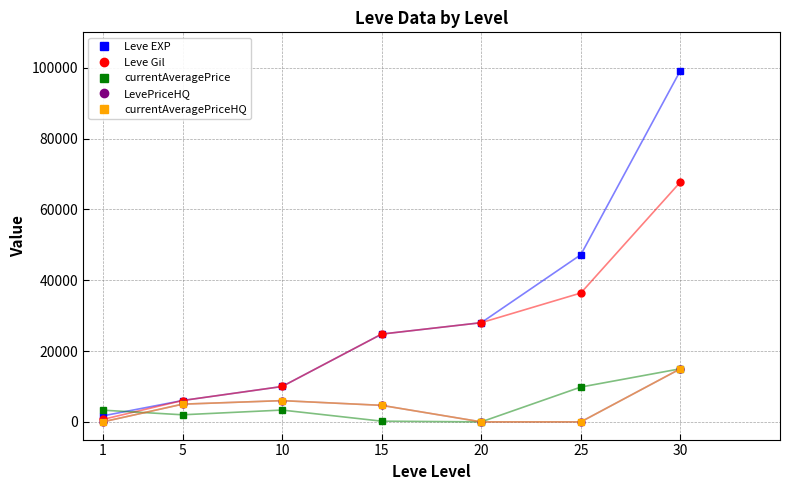

Does the chart have visible grid lines?

Yes